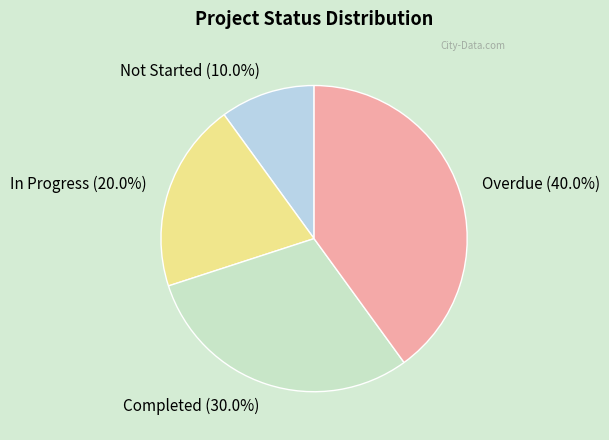

What is the total percentage of Not Started and Overdue?

50.0%